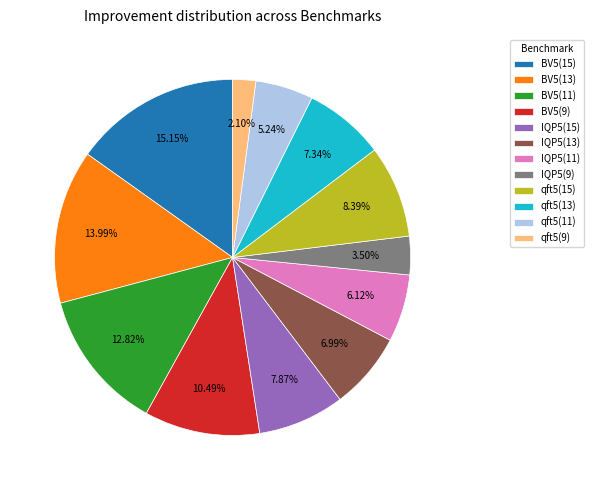

To the nearest percent, what portion does BV5(9) represent?

10%